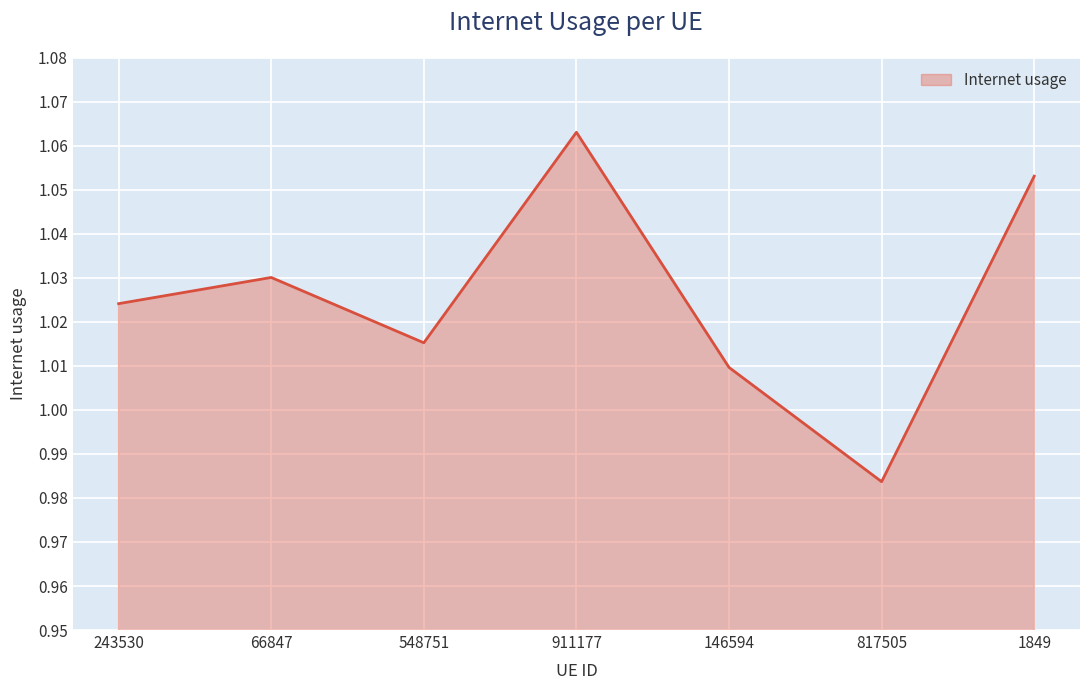

List the labels in order of value, smallest first.

817505, 146594, 548751, 243530, 66847, 1849, 911177